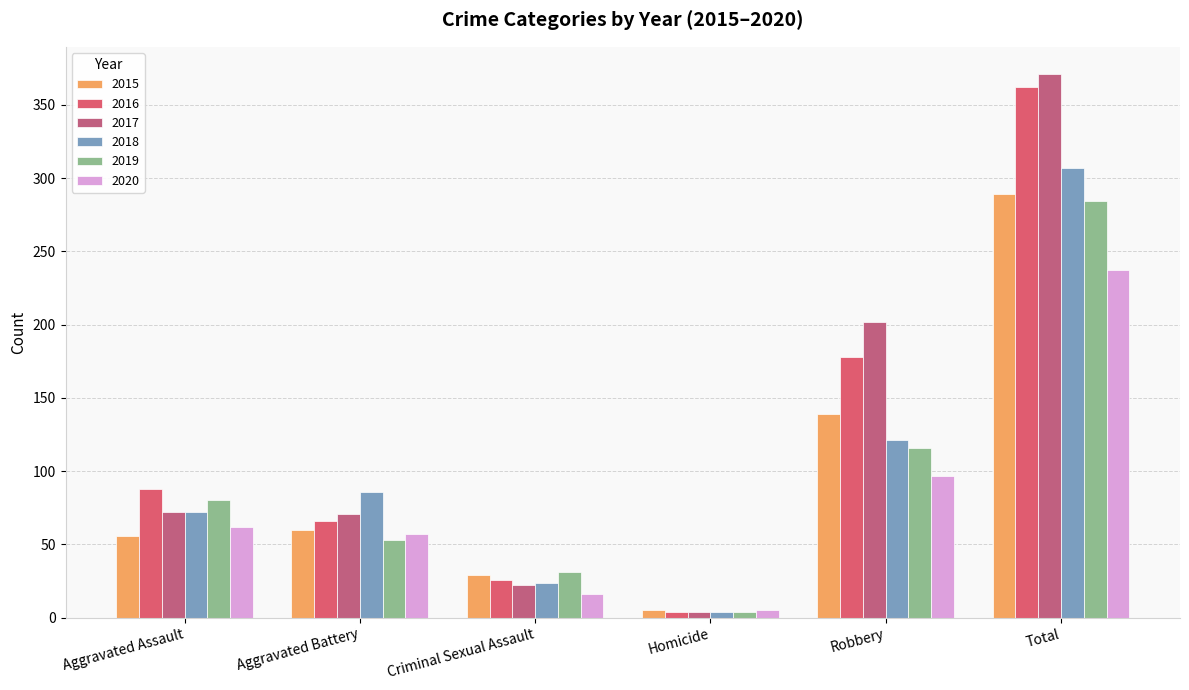

What is the difference between the maximum and minimum values in the 2020 series?

232